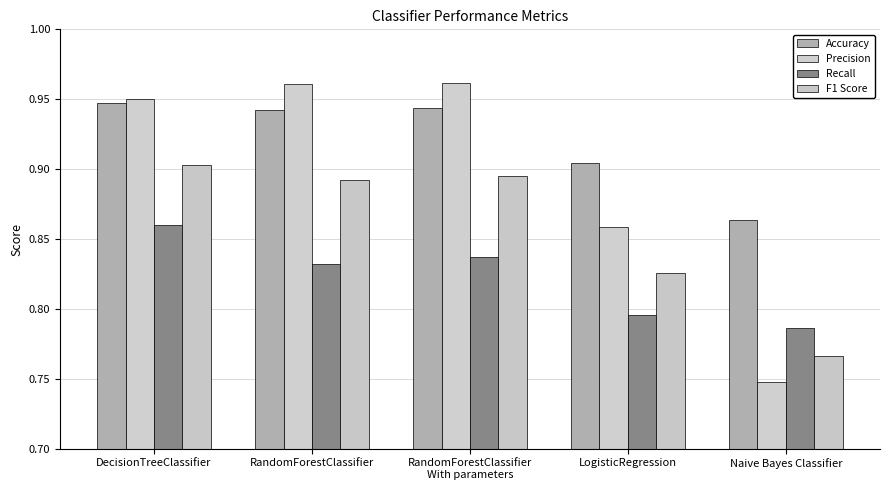

At how many categories does at least one series exceed 0?

5